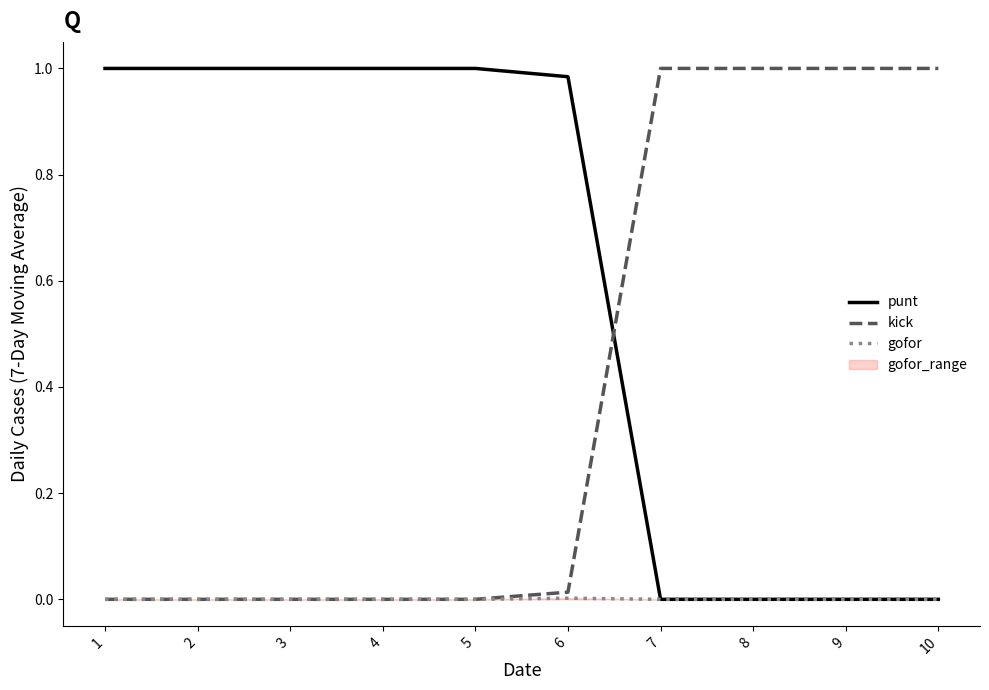

Which series has the largest total across all categories?

punt